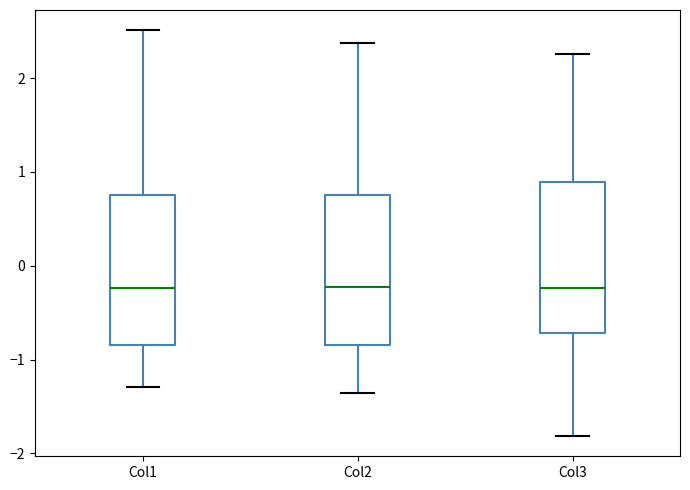

Reading left to right, read every box against the y-axis: the position of its median line, the range the box covers, and the ends of its whiskers. The values are not printed on the chart, so give them approximately, as read against the axis.

Col1: median -0.2, box -0.8 to 0.7, whiskers -1.3 to 2.5
Col2: median -0.2, box -0.8 to 0.8, whiskers -1.4 to 2.4
Col3: median -0.2, box -0.7 to 0.9, whiskers -1.8 to 2.3